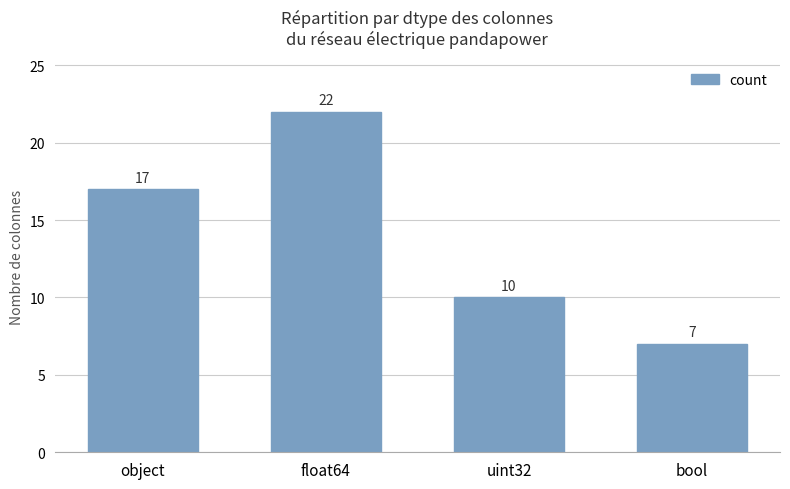

At which label is the value closest to 14?

object